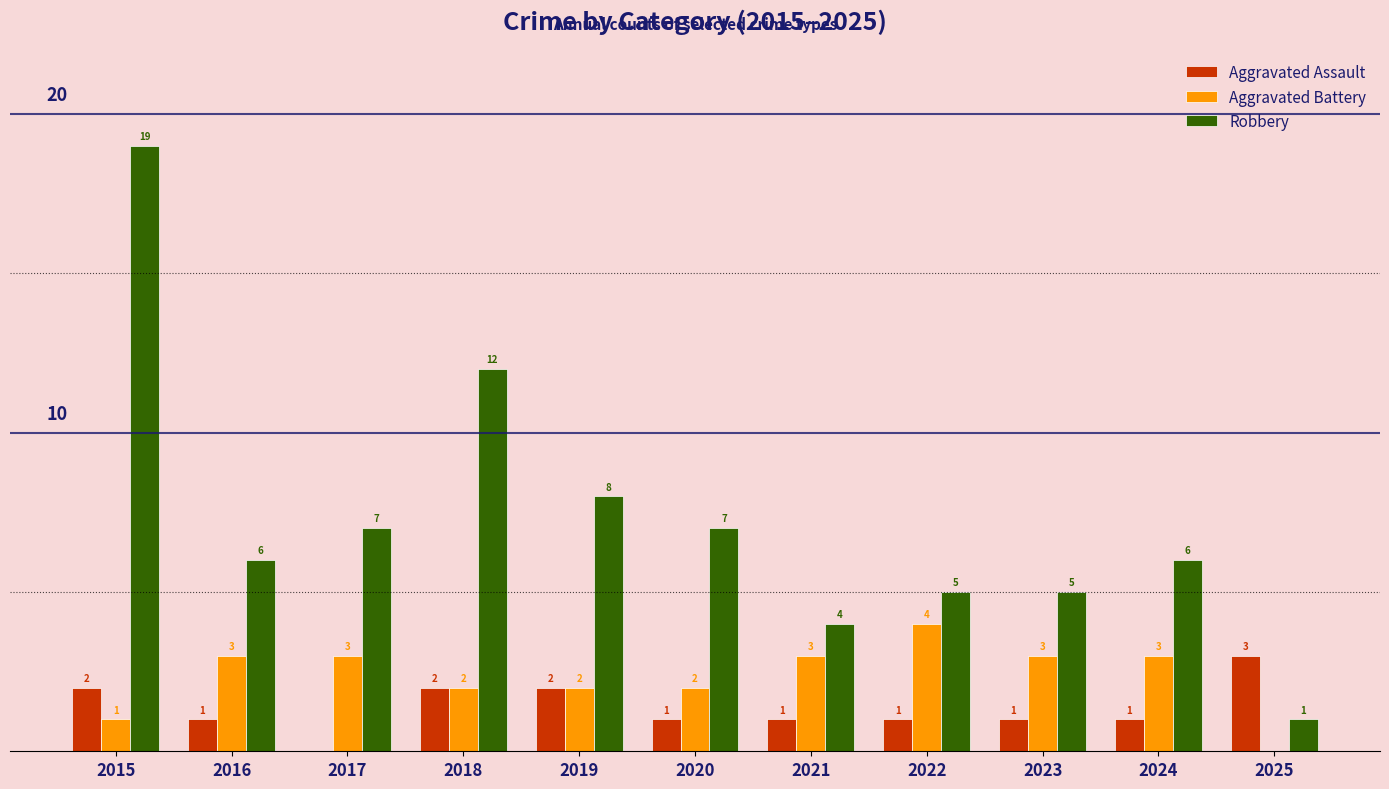

Is the value of Aggravated Assault at 2016 greater than the value of Robbery at 2020?

No